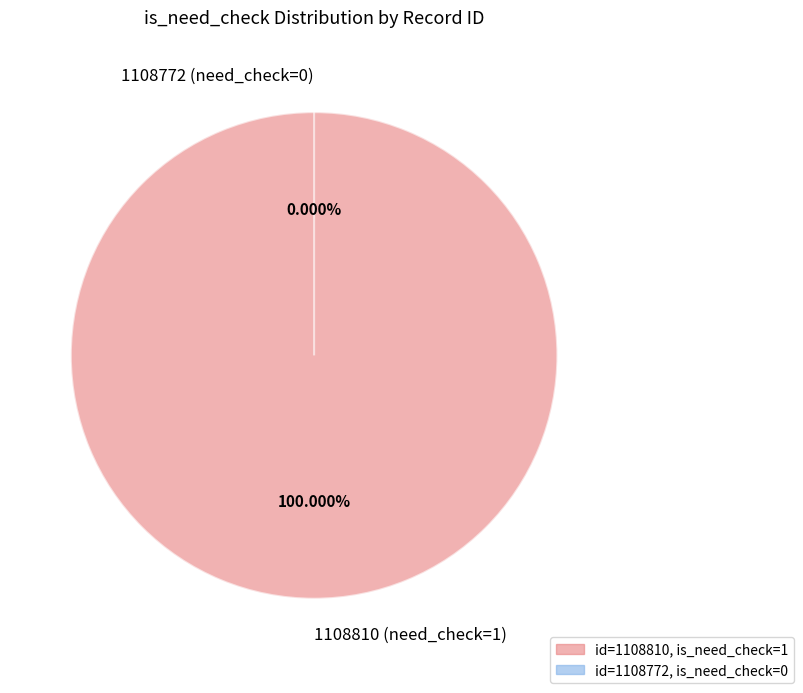

What is the largest slice in the pie chart?

1108810 (need_check=1)